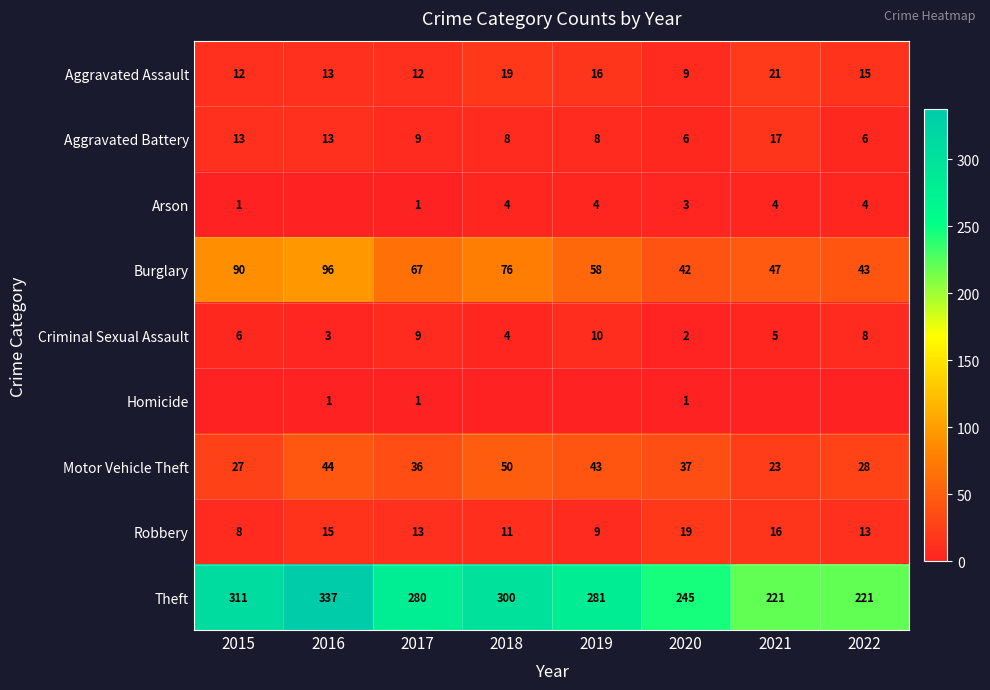

Rank the categories by Criminal Sexual Assault value from lowest to highest.

2020, 2016, 2018, 2021, 2015, 2022, 2017, 2019